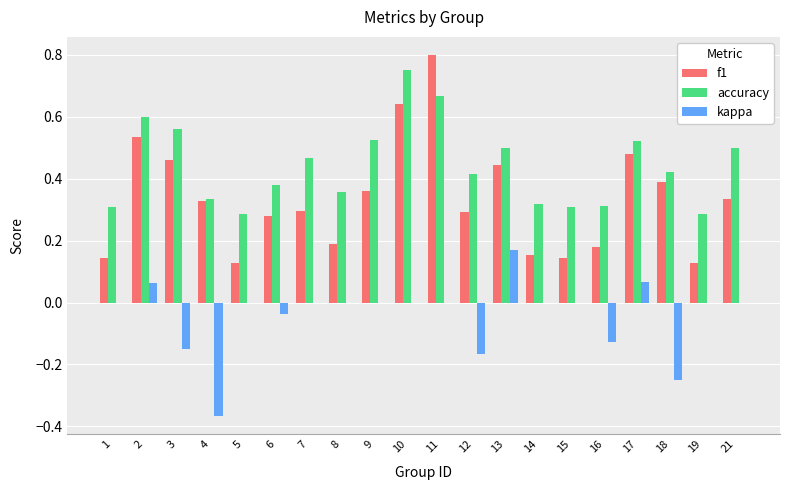

What is the sum of all kappa values?

-0.8